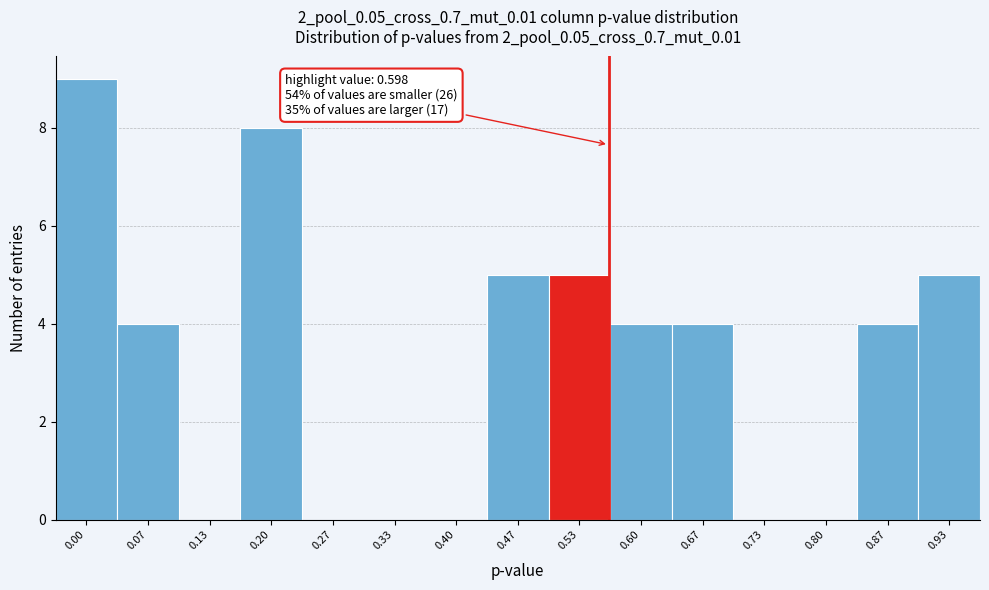

Reading left to right, extract all data points from this chart.

0.00=9	0.07=4	0.13=0	0.20=8	0.27=0	0.33=0	0.40=0	0.47=5	0.53=5	0.60=4	0.67=4	0.73=0	0.80=0	0.87=4	0.93=5